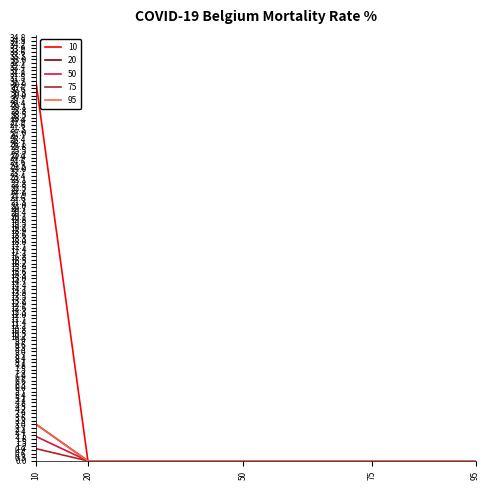

At which label is 95 closest to 1?

20